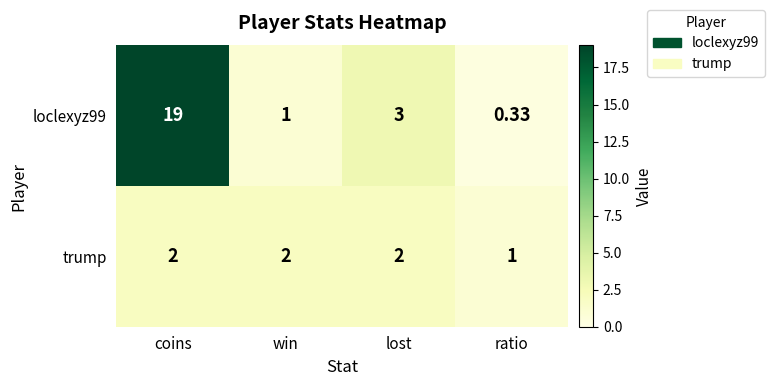

Which category has the lowest value across all series?

ratio